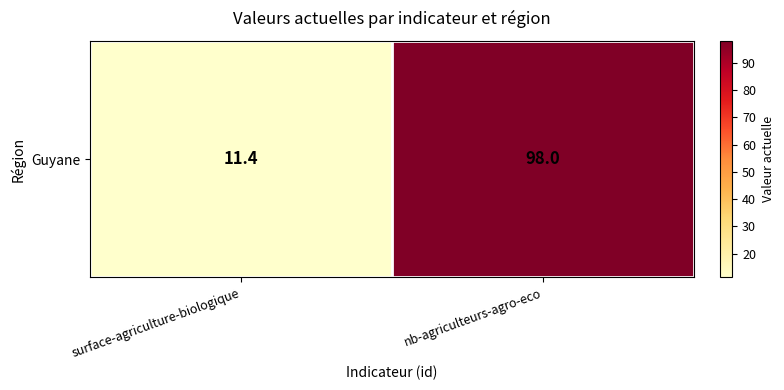

Rank the categories by value from highest to lowest.

nb-agriculteurs-agro-eco, surface-agriculture-biologique